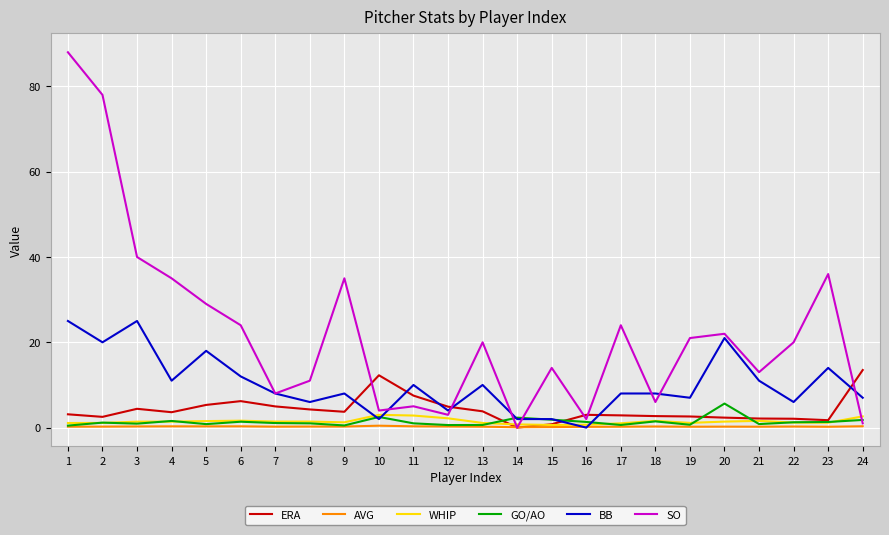

Which series has the largest range (max minus min)?

SO